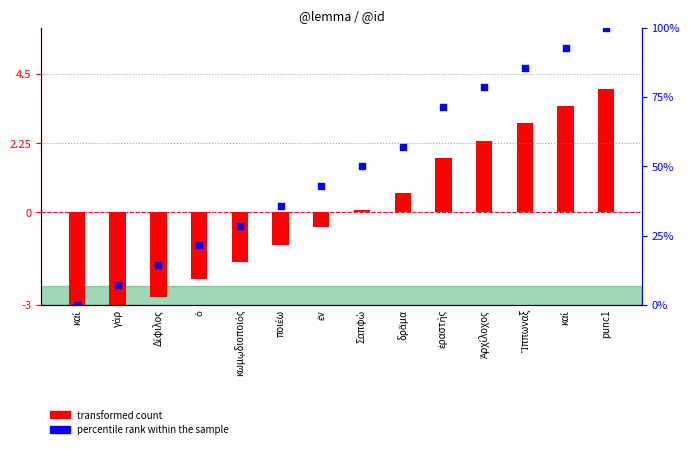

At which category is the sum across all series the highest?

punc1